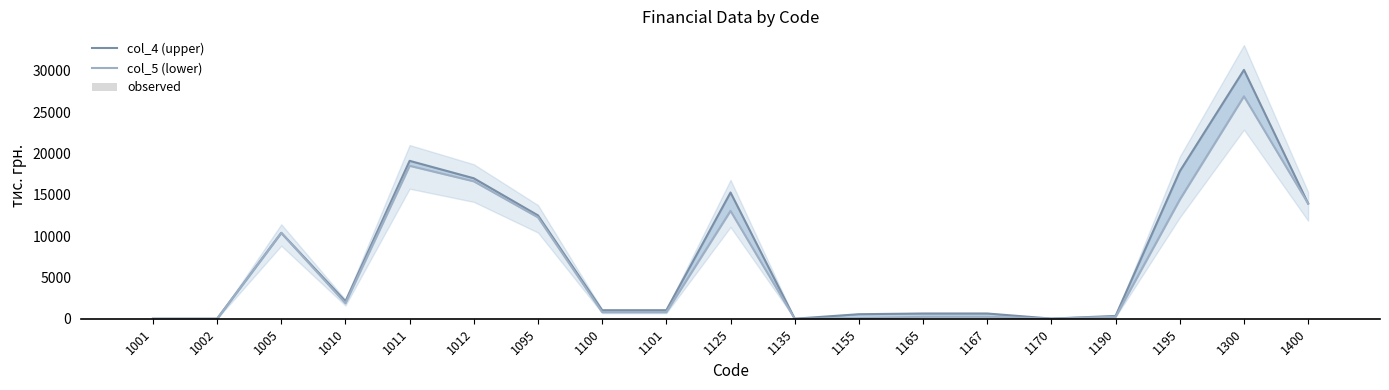

Reading left to right, extract all data points from this chart.

col_4 (upper): 2.0	2.0	10388.0	2110.0	19097.0	16987.0	12498.0	1028.0	1028.0	15268.0	3.0	547.0	632.0	632.0	18.0	339.0	17834.0	30096.0	13933.0
col_5 (lower): 2.0	2.0	10388.0	1874.0	18496.0	16622.0	12262.0	798.0	798.0	13044.0	3.0	69.0	230.0	230.0	17.0	243.0	14405.0	26903.0	13933.0
observed: 0.5	0.5	4.4	0.8	7.9	7.1	5.2	0.5	0.5	6.0	0.5	0.5	0.5	0.5	0.5	0.5	6.8	12.0	5.9